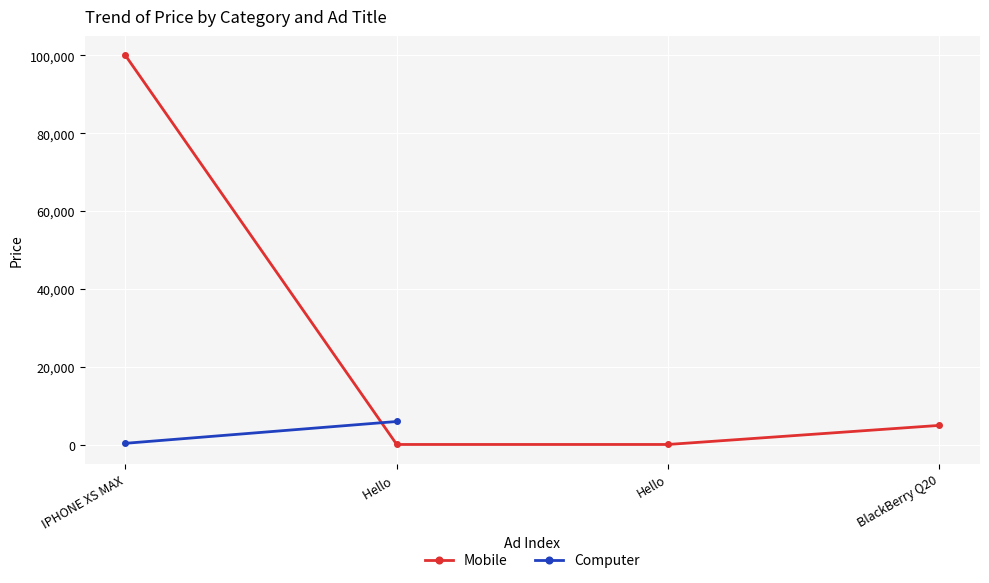

Reading right to left, list all the values displayed in this chart.

5000	100	100	100000